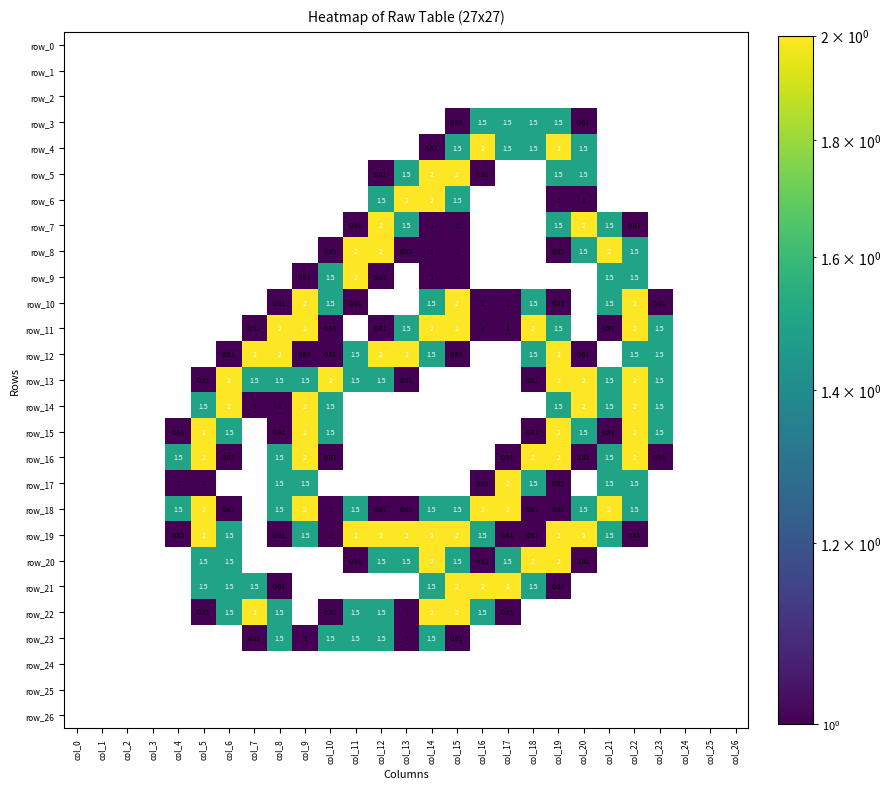

The value of row_18 at col_0 is 1.3. True or false?

False